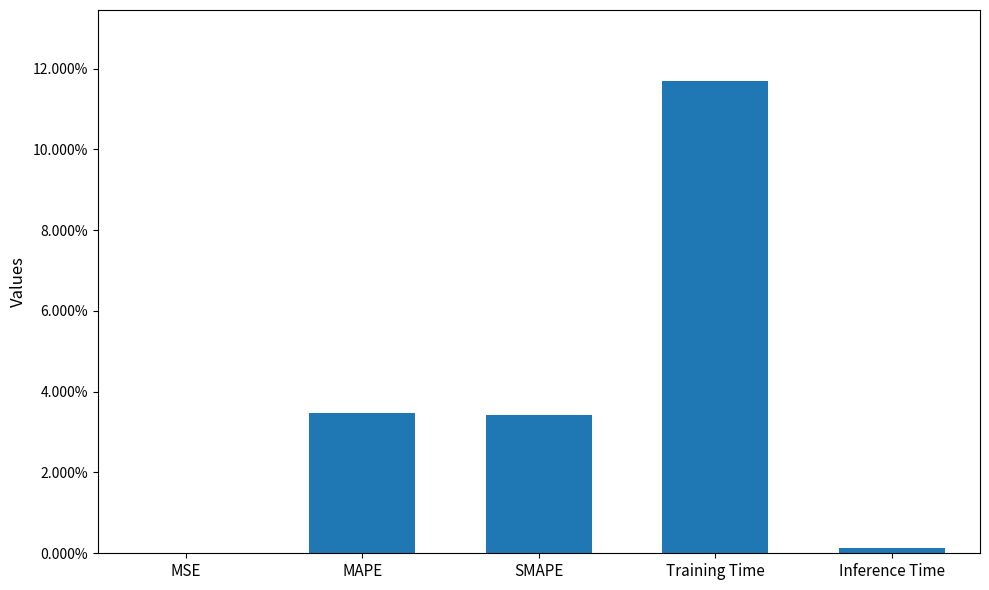

What is the label of the 4th bar from the left?

Training Time